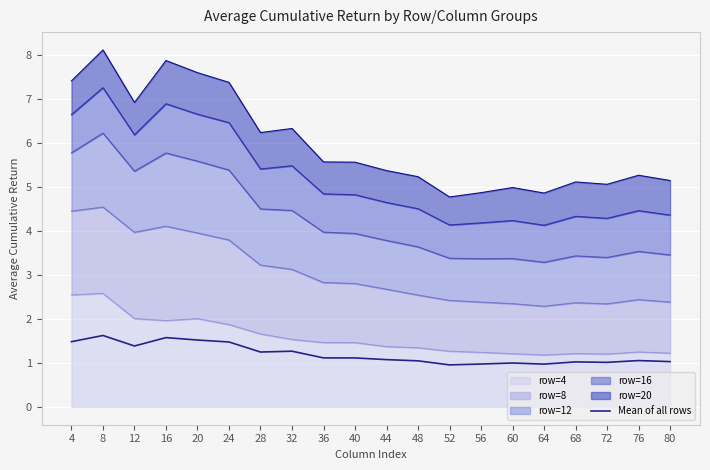

At which category does the data reach its first local peak?

8